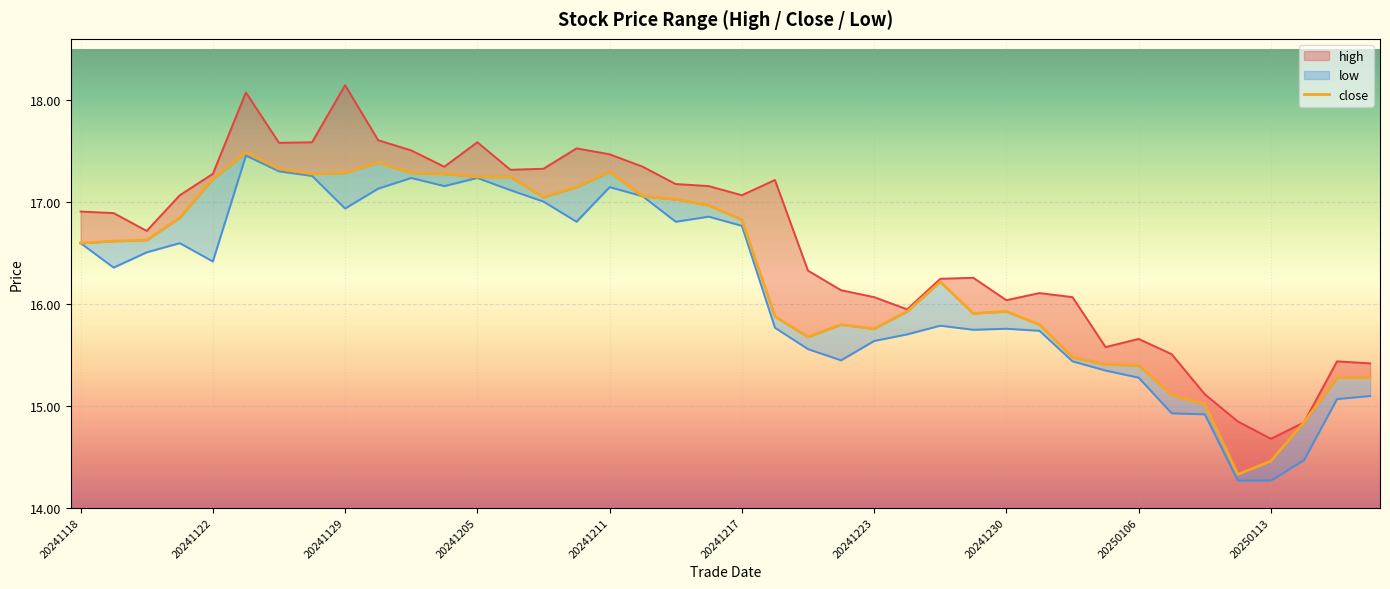

What is the sum of the close values at 28 and 30?

31.4